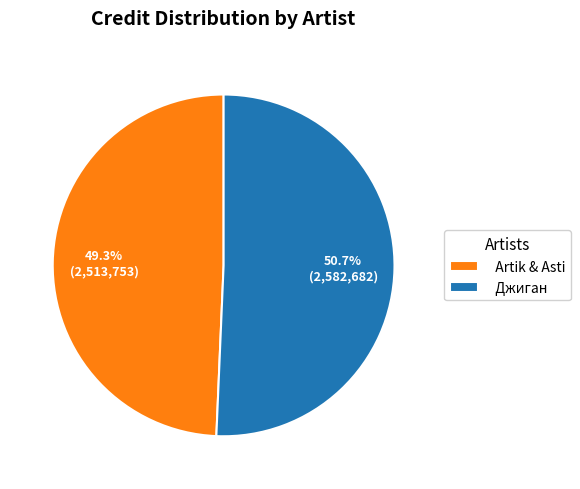

What percentage do Artik & Asti and Джиган together represent?

100.0%